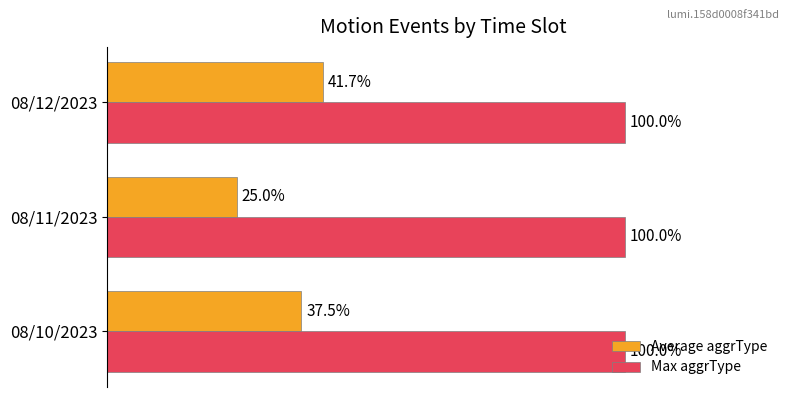

Rank the series by their maximum value, from lowest to highest.

Average aggrType, Max aggrType